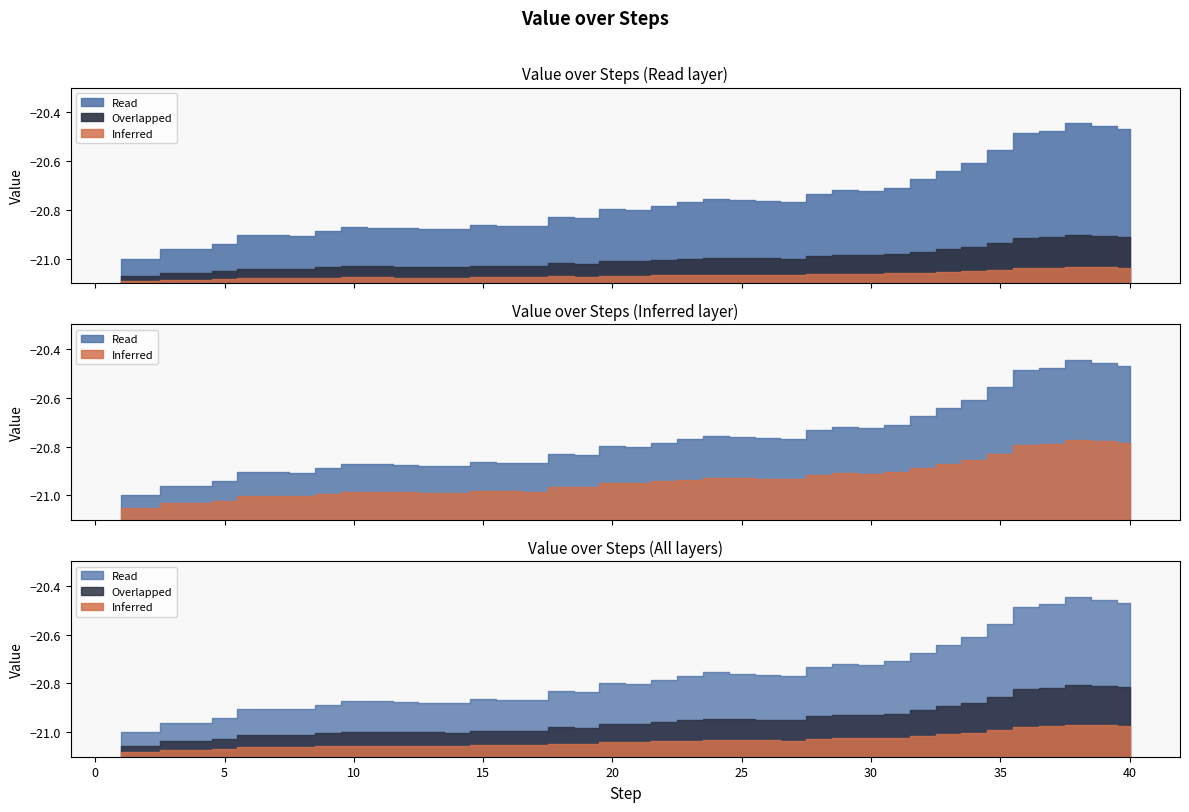

List the labels in order of value, smallest first.

1, 2, 4, 3, 5, 8, 7, 6, 9, 14, 13, 12, 11, 10, 17, 16, 15, 19, 18, 21, 20, 22, 23, 27, 26, 25, 24, 28, 30, 29, 31, 32, 33, 34, 35, 36, 37, 40, 39, 38